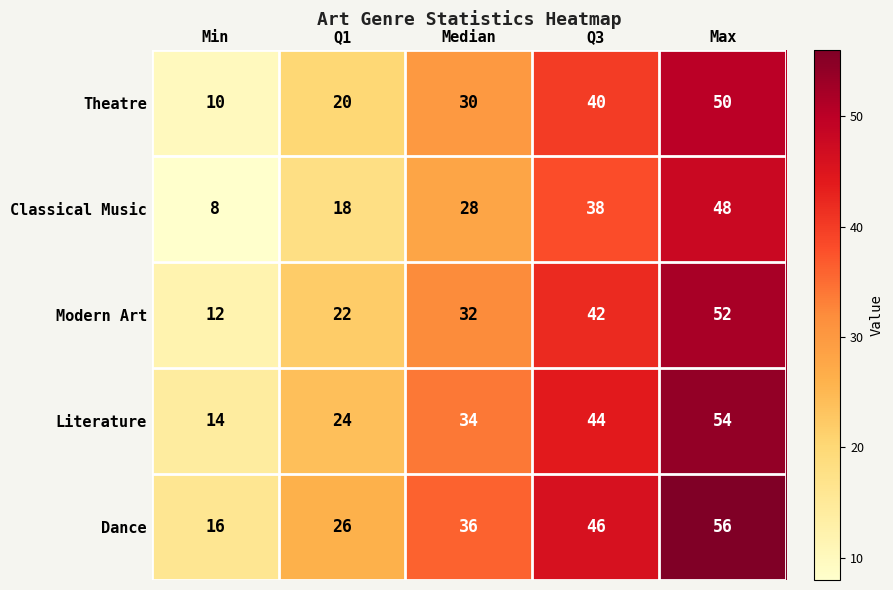

At which label is Modern Art closest to 32?

Median